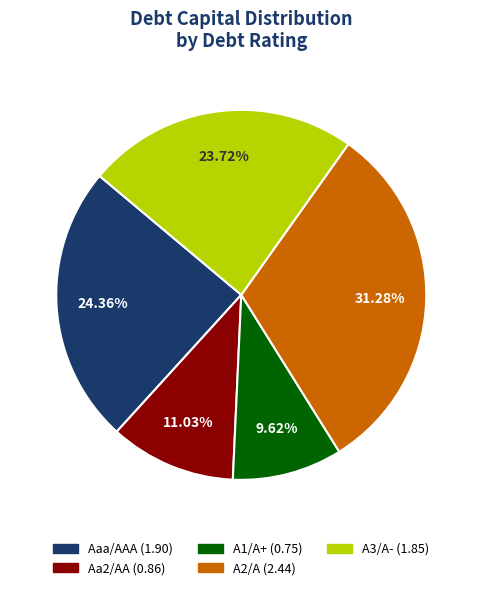

How many slices are in this pie chart?

5